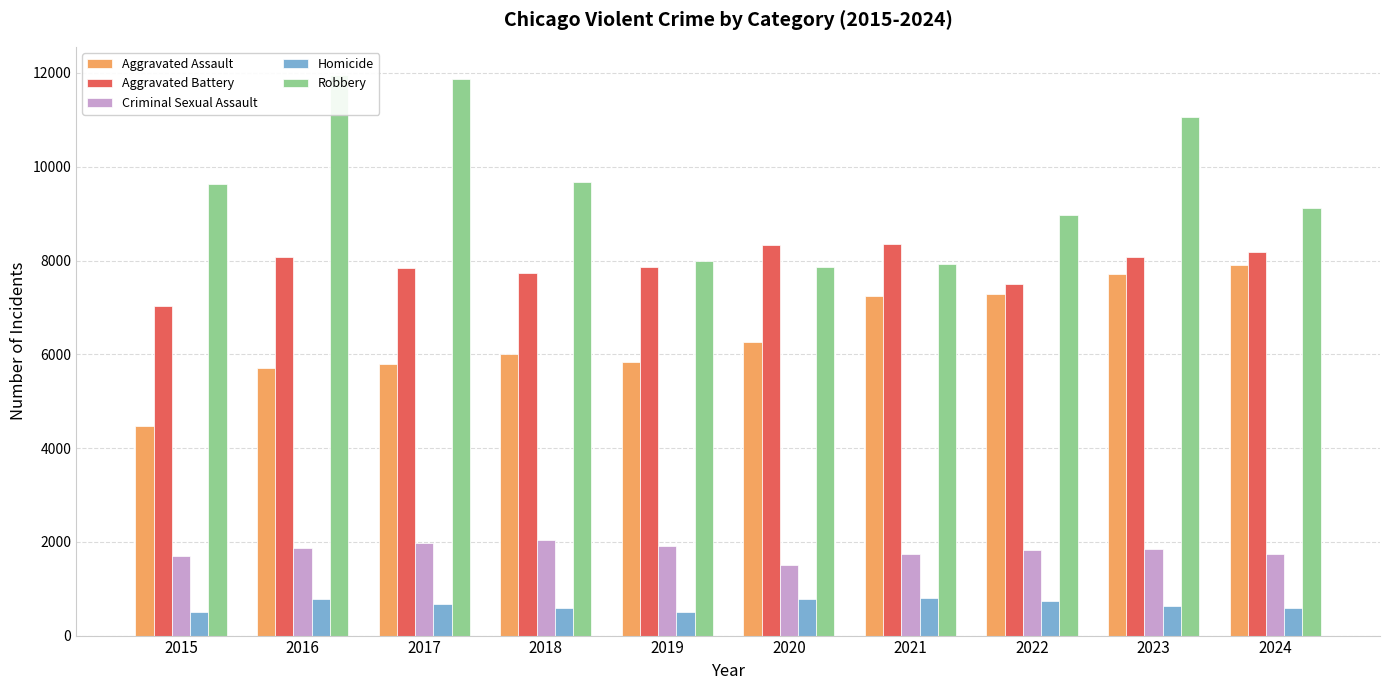

What is the approximate value of Aggravated Battery at 2019, to the nearest 50?

7850